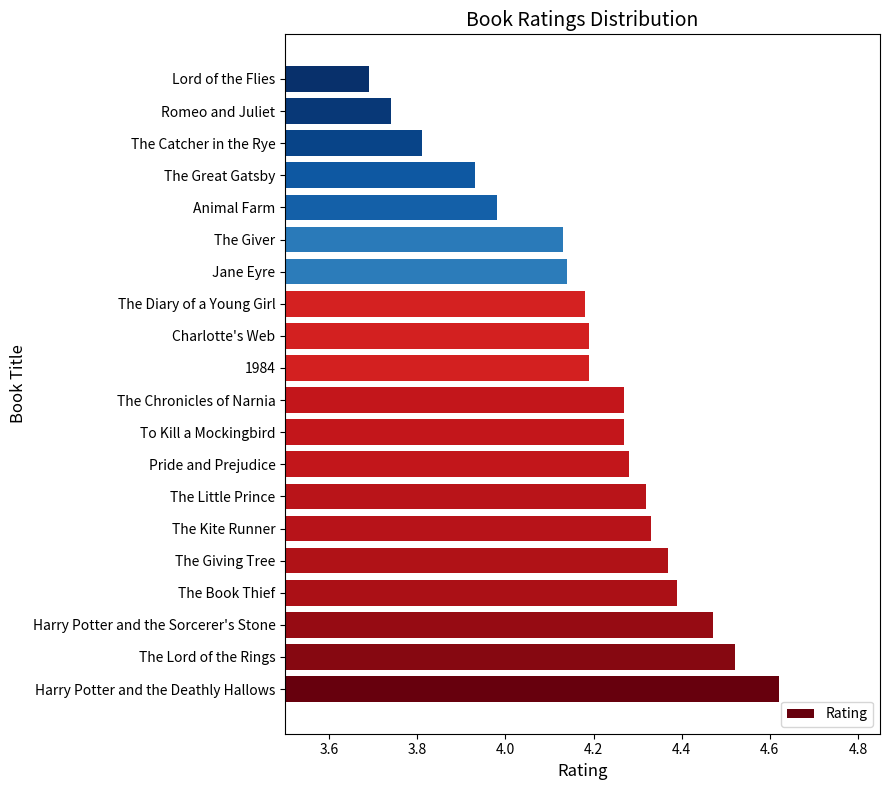

Which category has the lowest value across all series?

Lord of the Flies